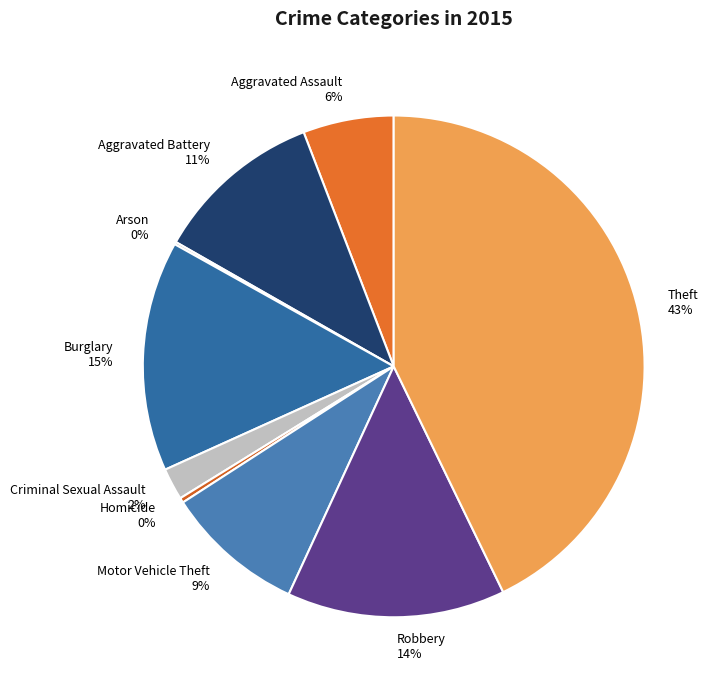

To the nearest percent, what portion does Motor Vehicle Theft represent?

9%